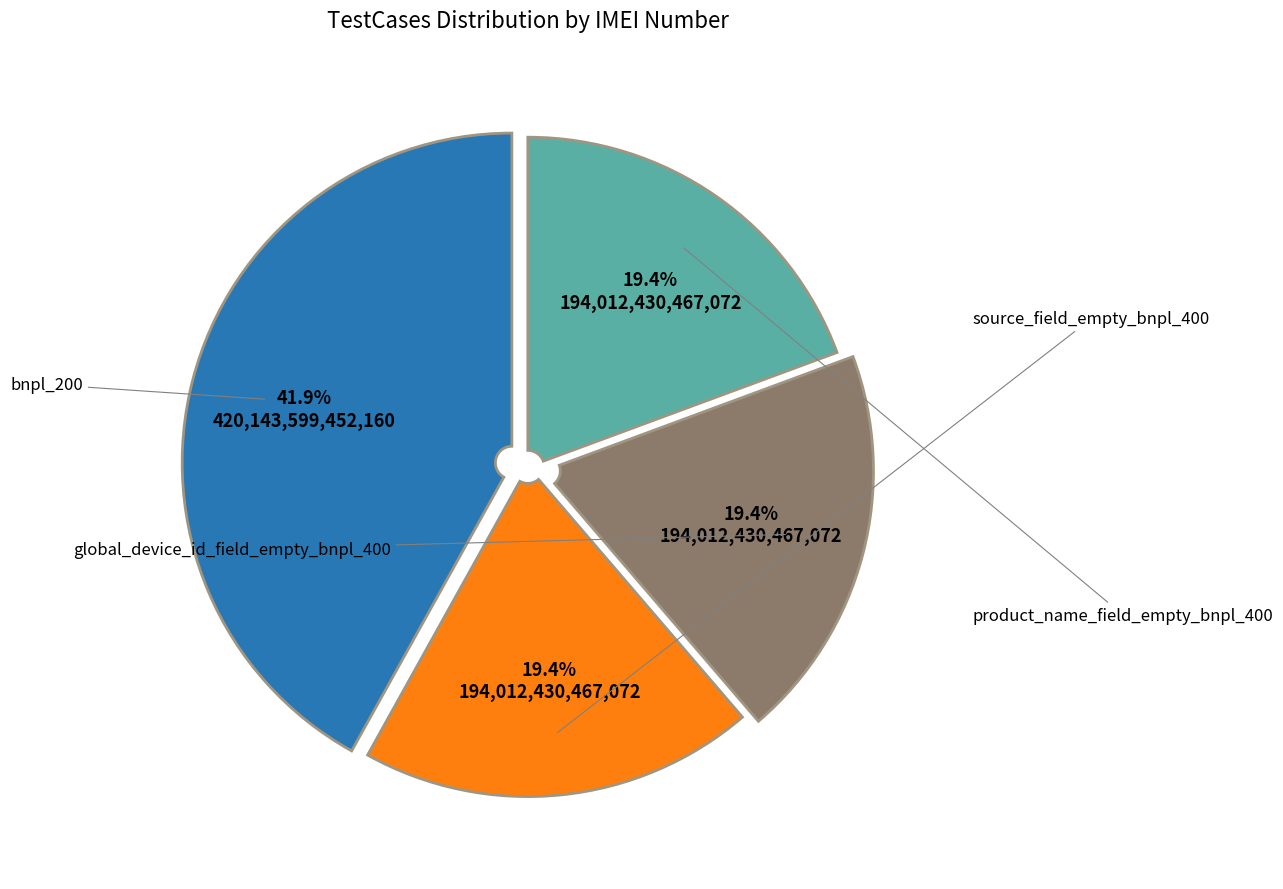

Is there a majority slice in this chart?

No